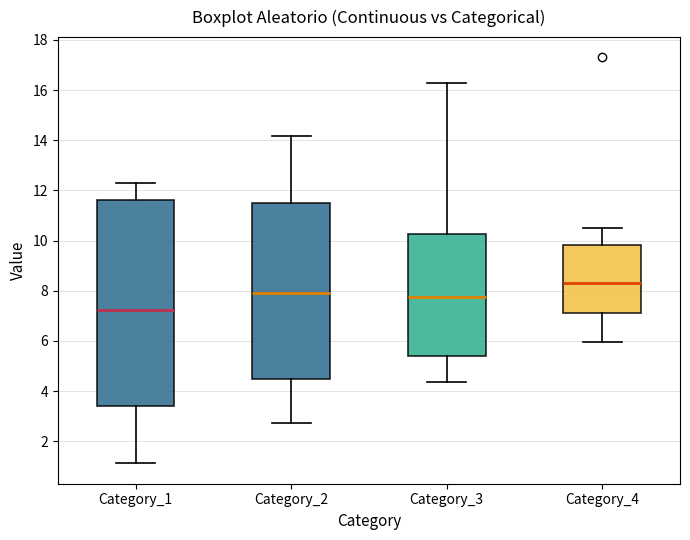

Comparing the boxes themselves (not the whiskers), which one is the tallest?

Category_1